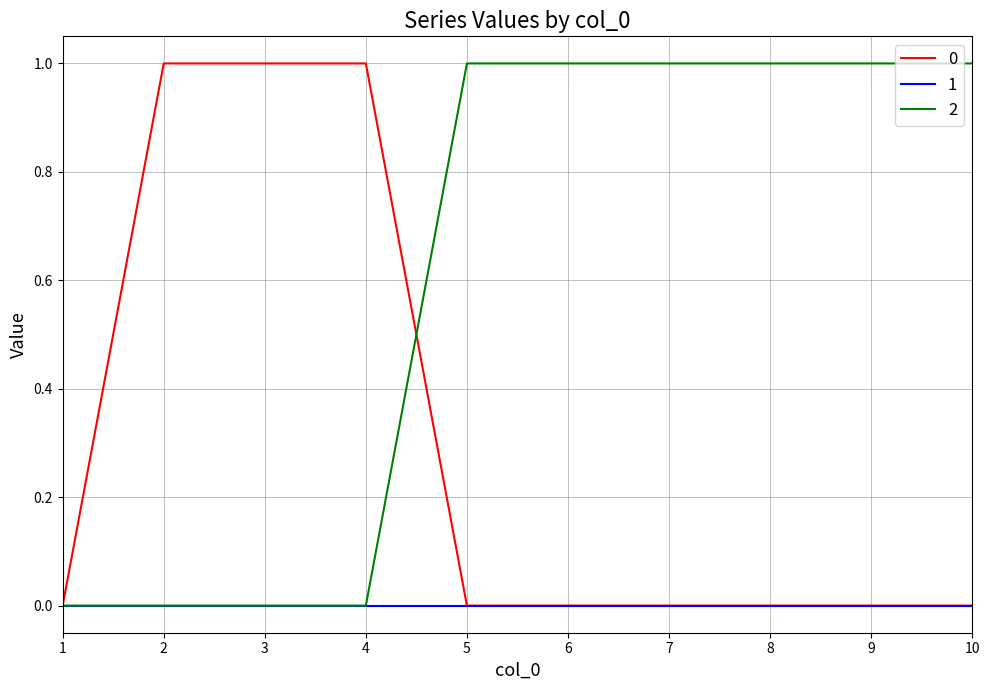

How many lines are shown in the chart?

3